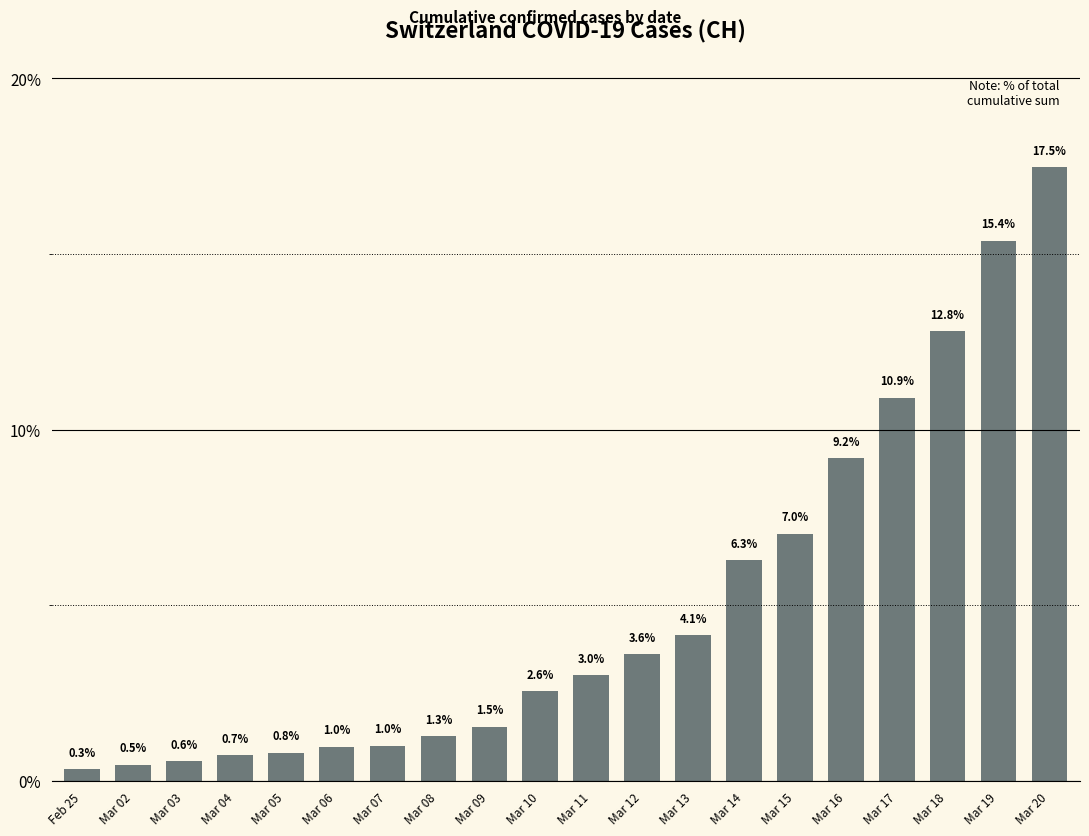

True or false: the data shows 15.4 at Mar 19.

True